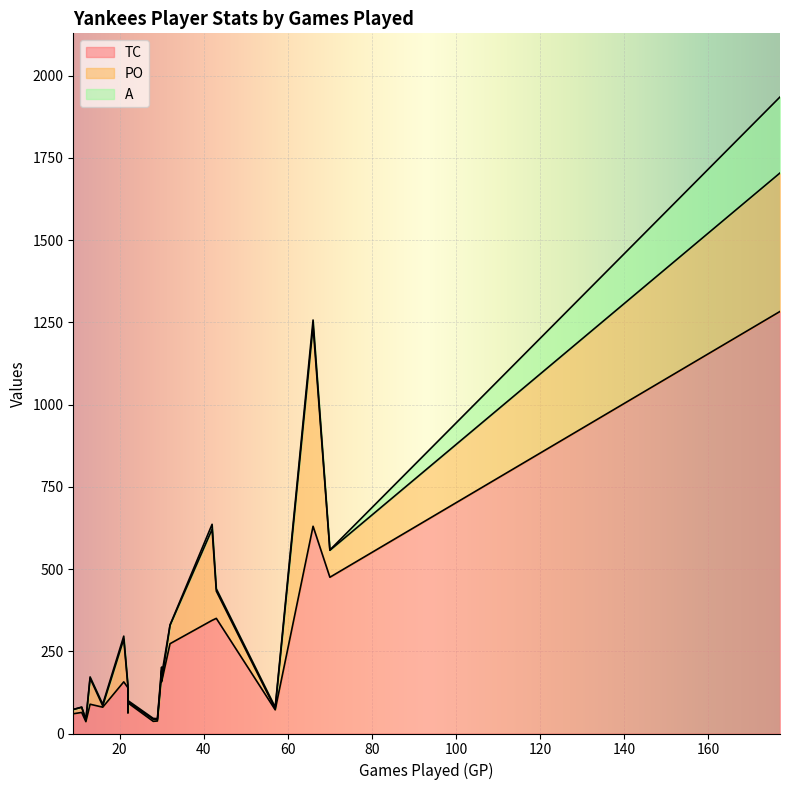

True or false: PO and TC intersect in this chart.

False